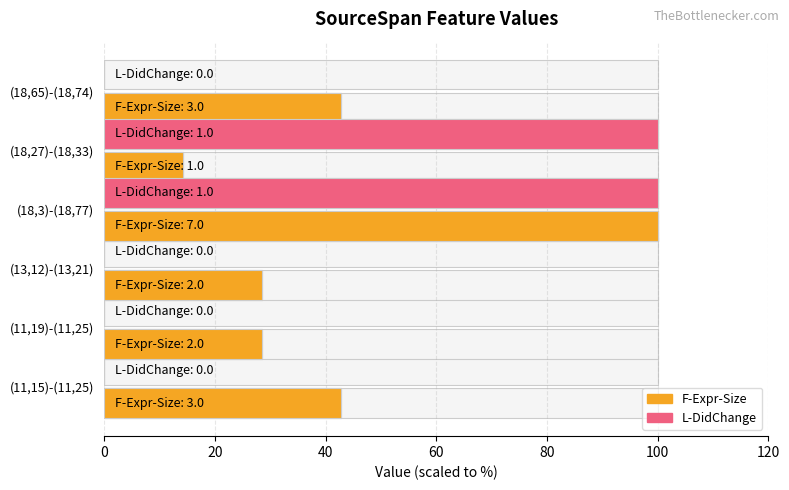

The F-Expr-Size series shows 28.6 at (13,12)-(13,21). True or false?

True